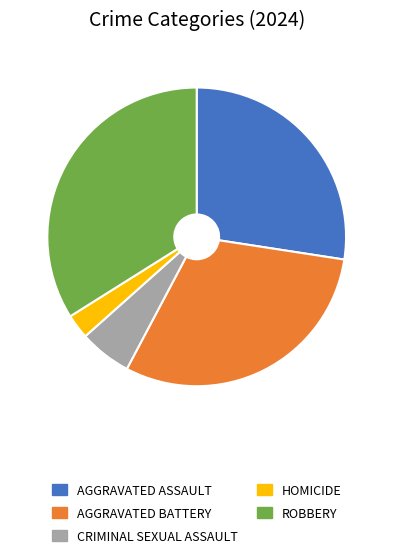

Is there any slice that represents more than half of the pie?

No